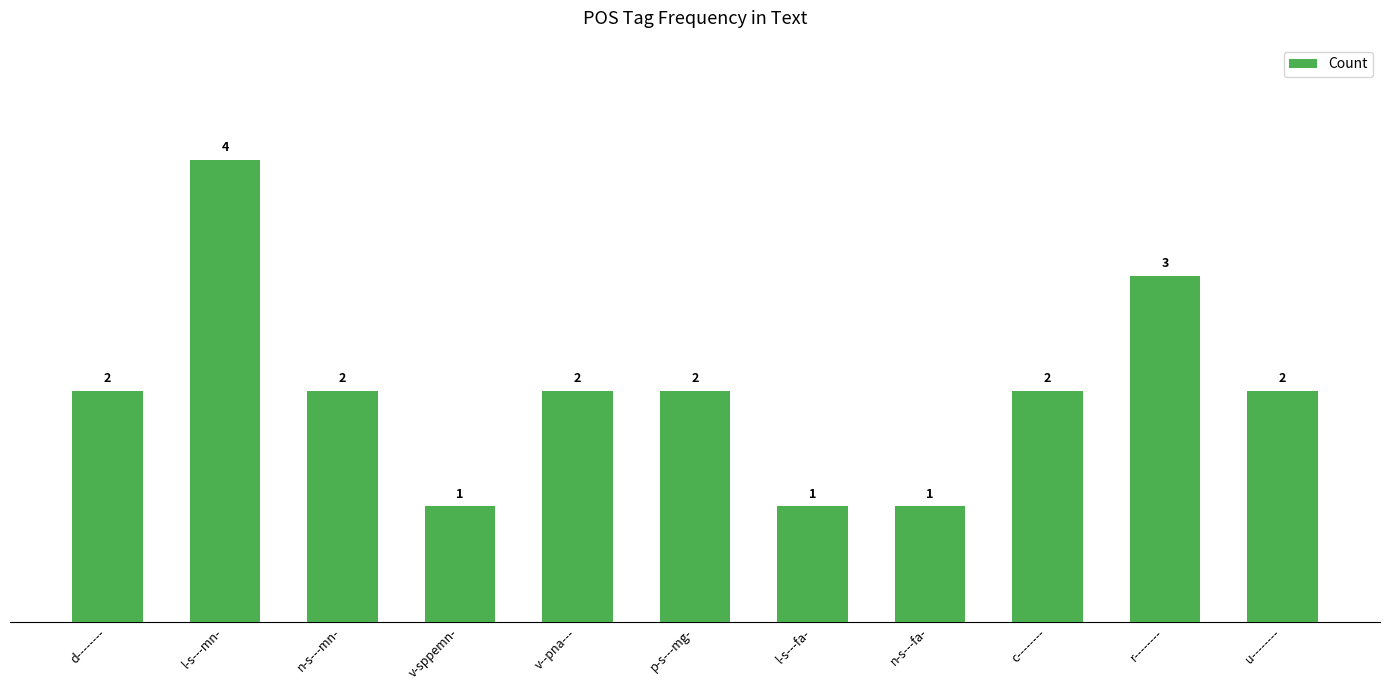

What is the value of the 9th bar from the left?

2